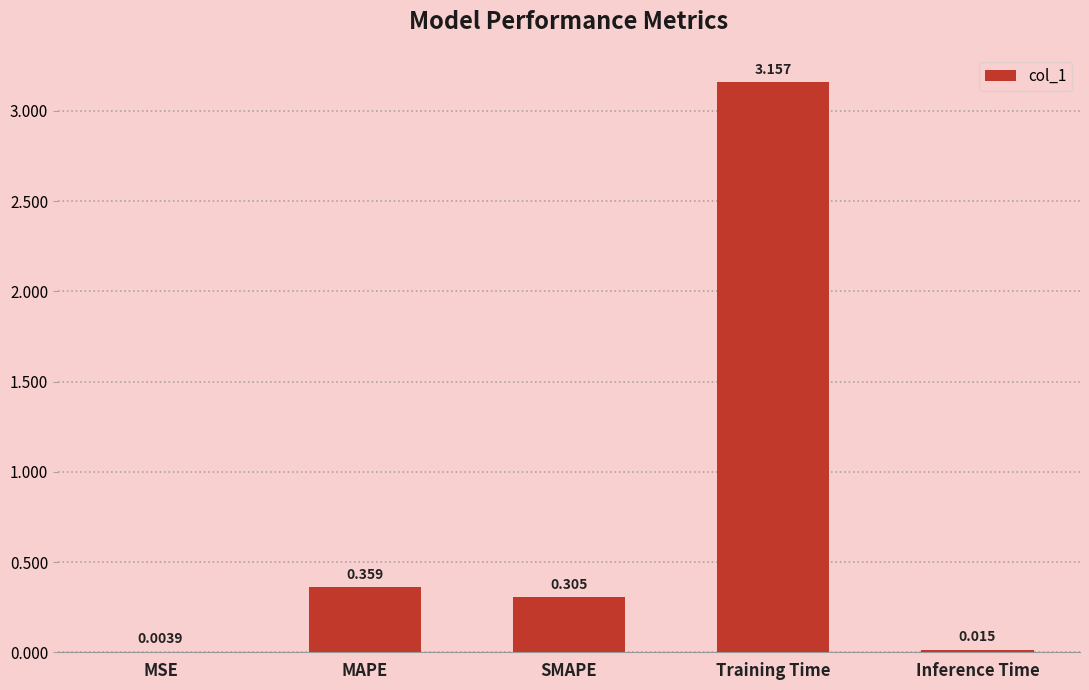

How many distinct data groups are displayed?

1